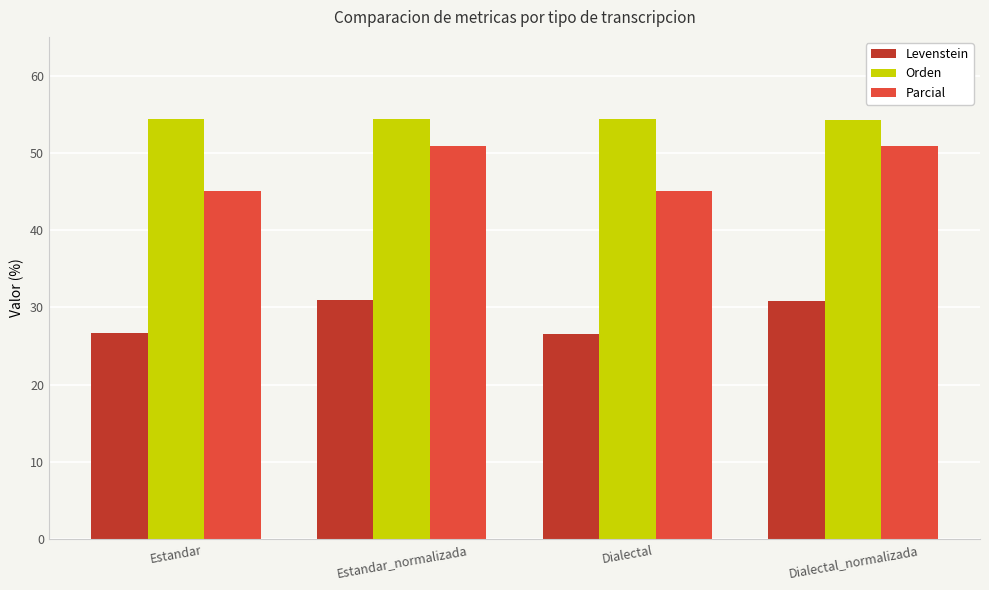

List the series in order of their overall mean, lowest first.

Levenstein, Parcial, Orden